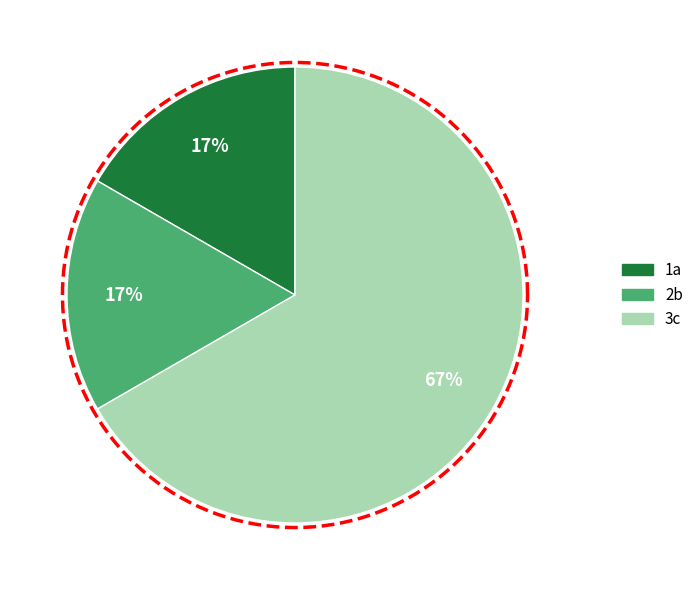

Which has a higher value, 2b or 3c?

3c